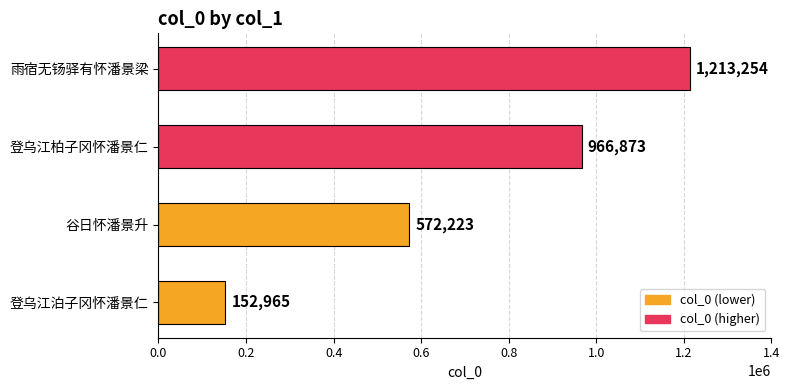

How many values are below 966873?

2